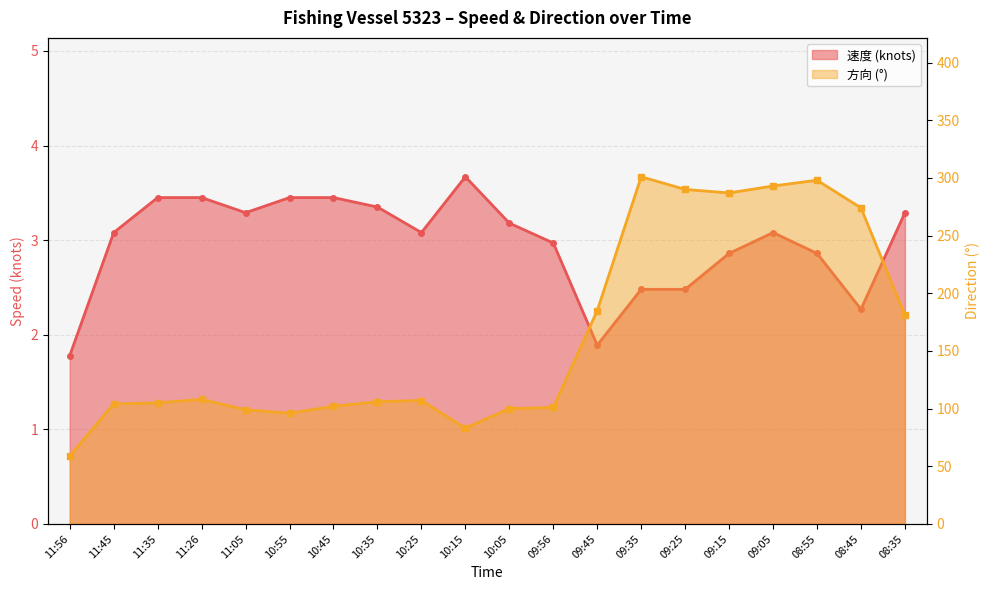

Where does the 方向 series first go above 107?

11:26